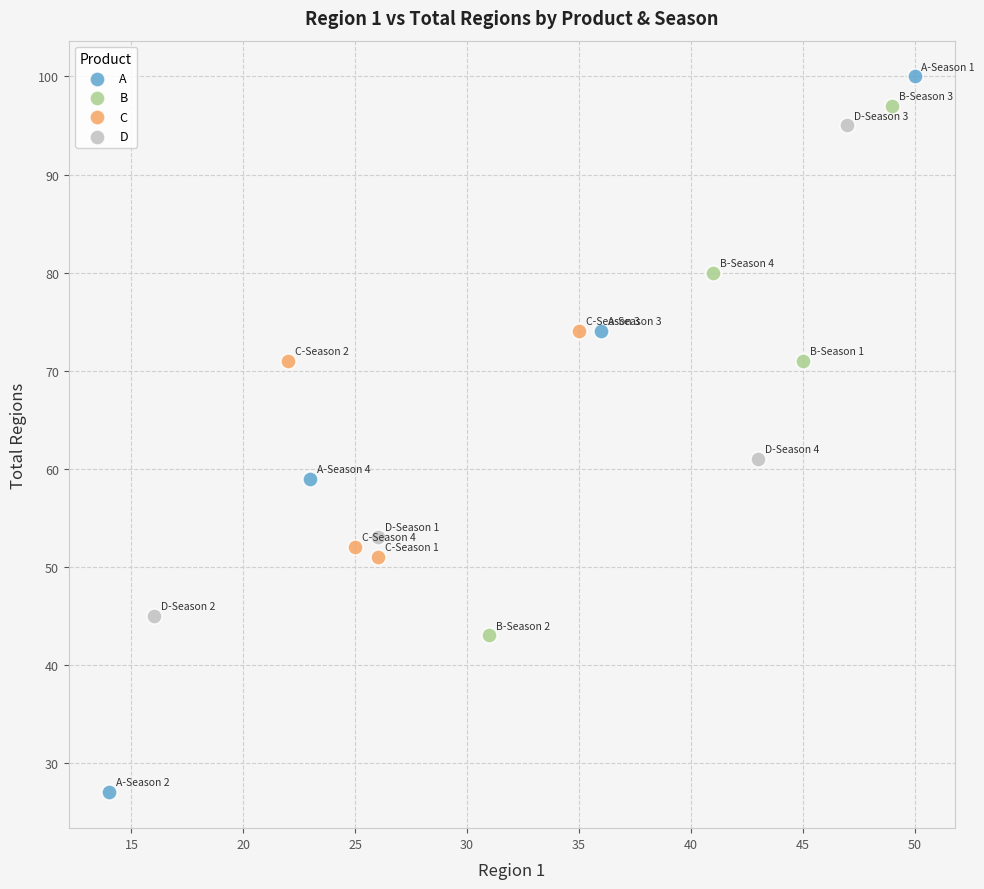

Which series contains the highest Y value?

A